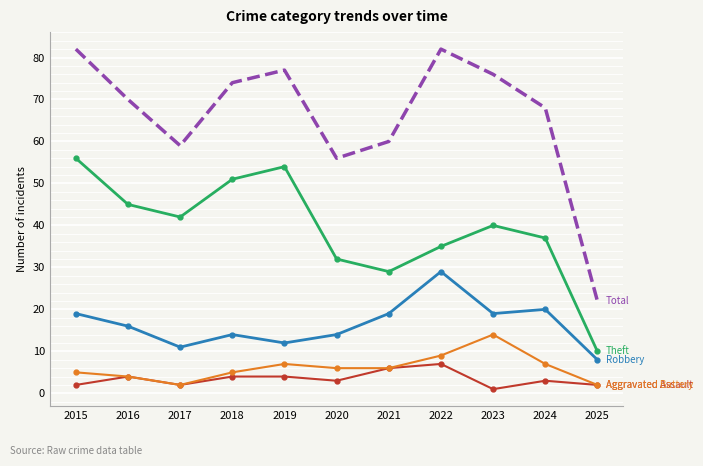

What is the total value across all series at 2016?

139